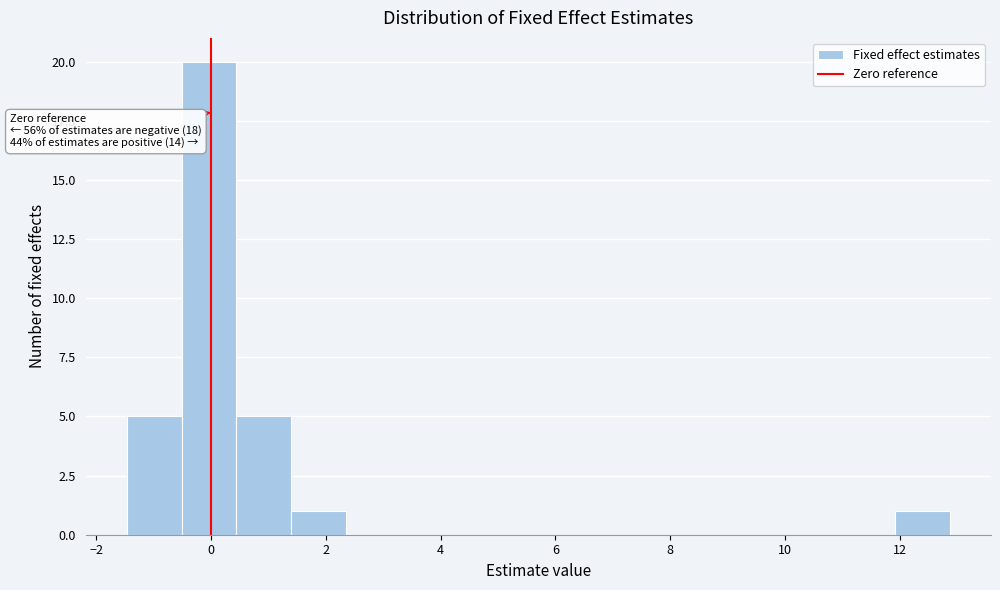

Which range on the x-axis has the tallest bar?

-0.6 to 0.4